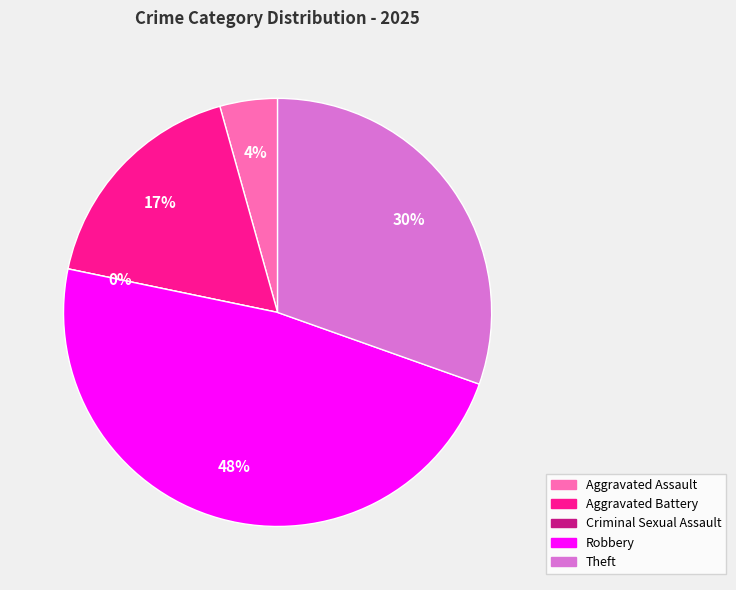

What is the change in value from Aggravated Assault to Criminal Sexual Assault?

-1